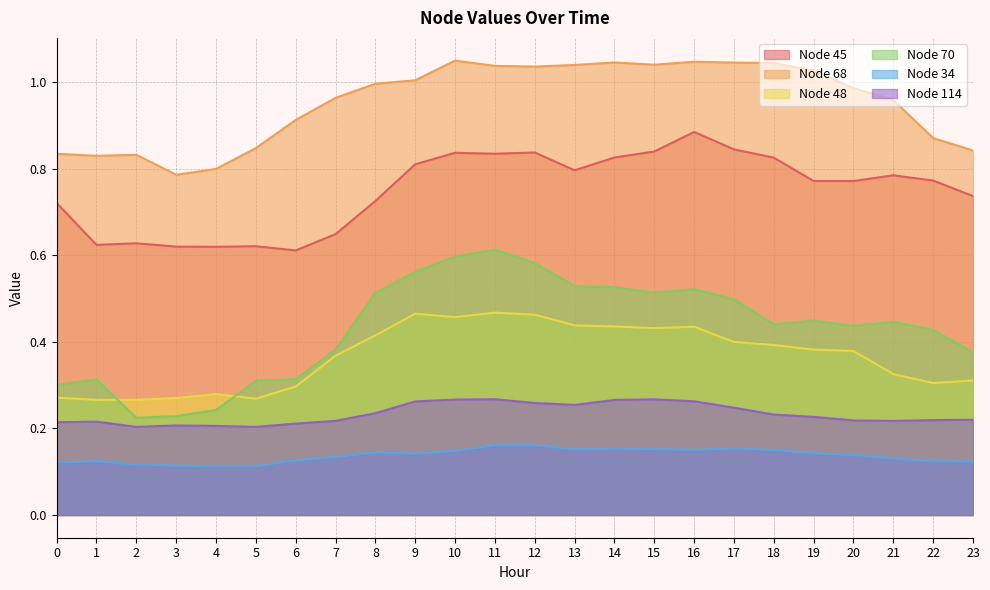

How many lines are shown in the chart?

6